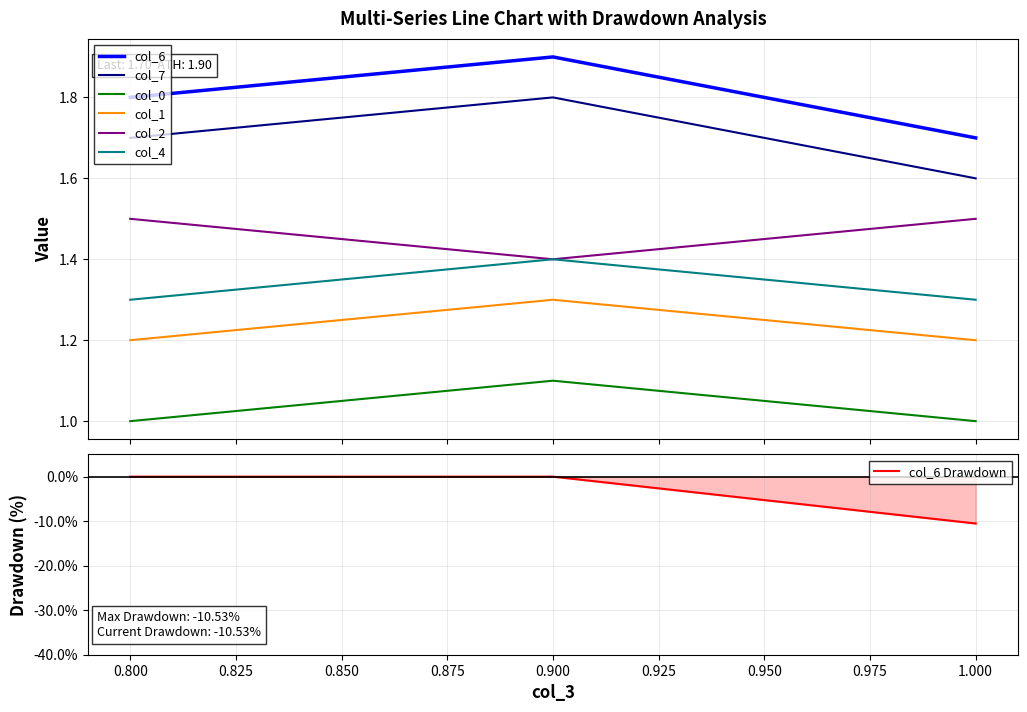

Which series has the widest spread of values?

col_6